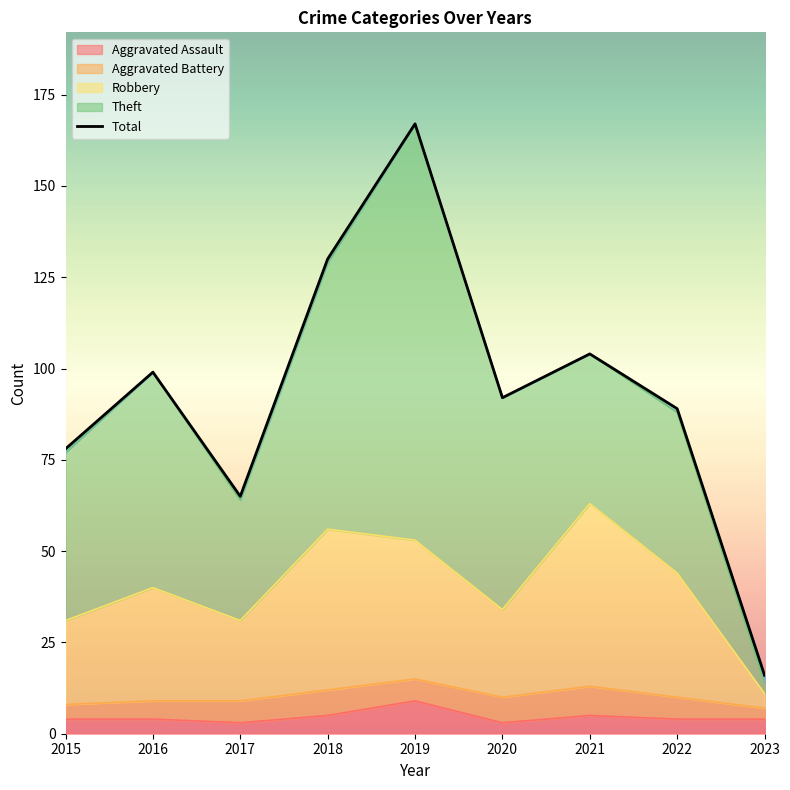

Count the number of categories in the chart.

9